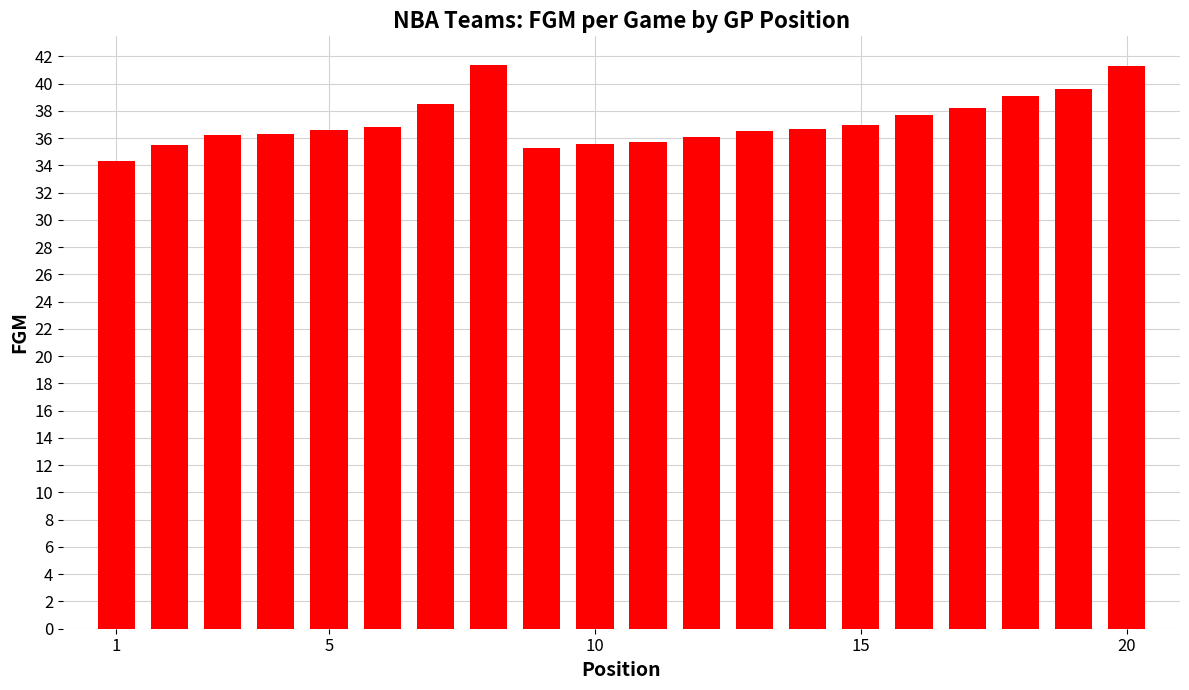

What is the smallest value displayed?

34.3